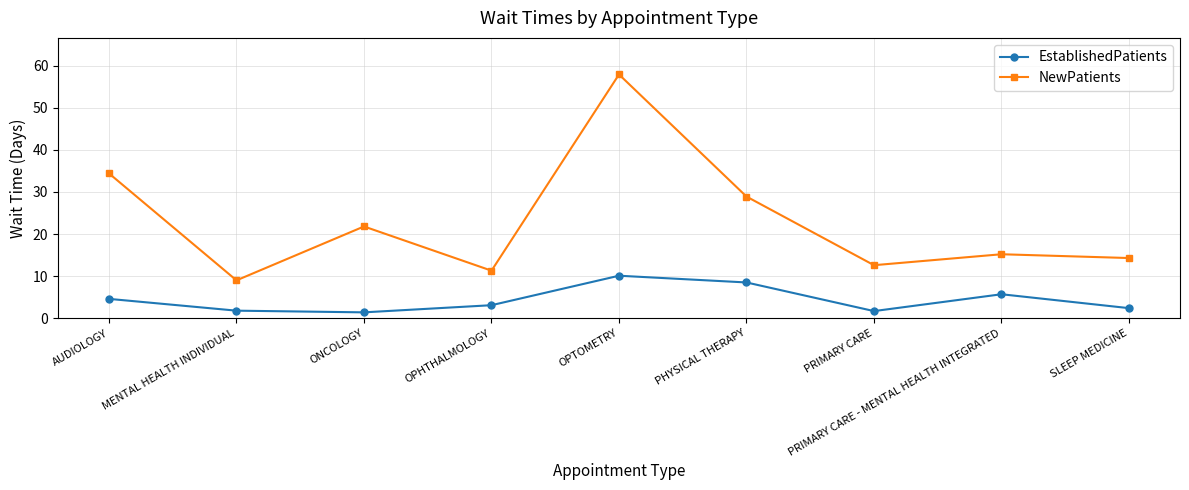

How many lines are shown in the chart?

2